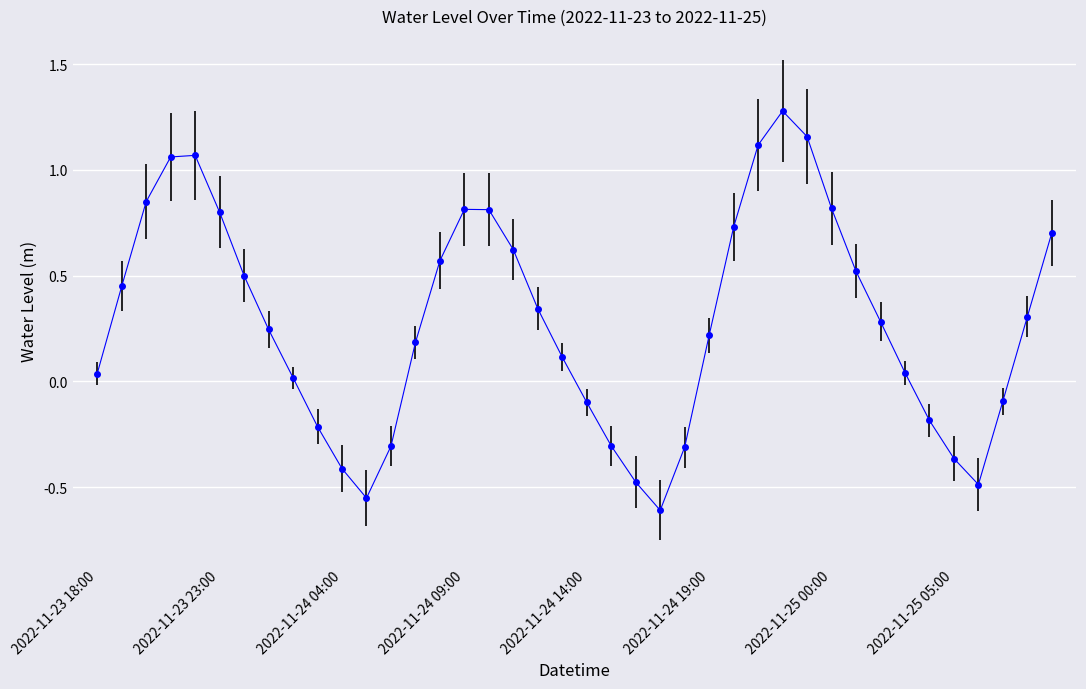

How many interior local valleys (lower than both neighbors) does the data have?

3